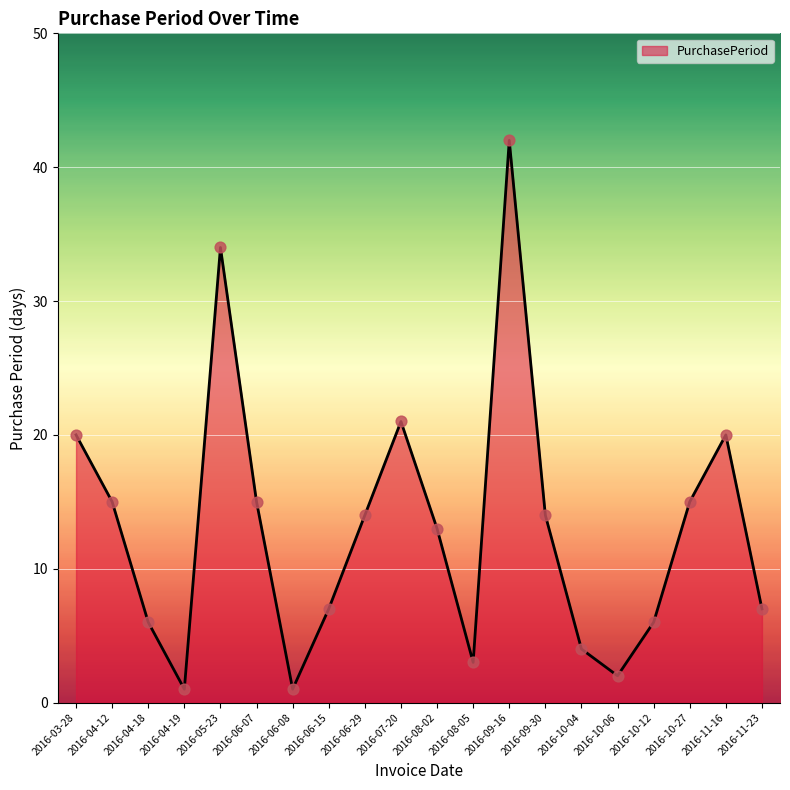

What is the ratio of the value at 2016-06-08 to the value at 2016-06-07?

0.1